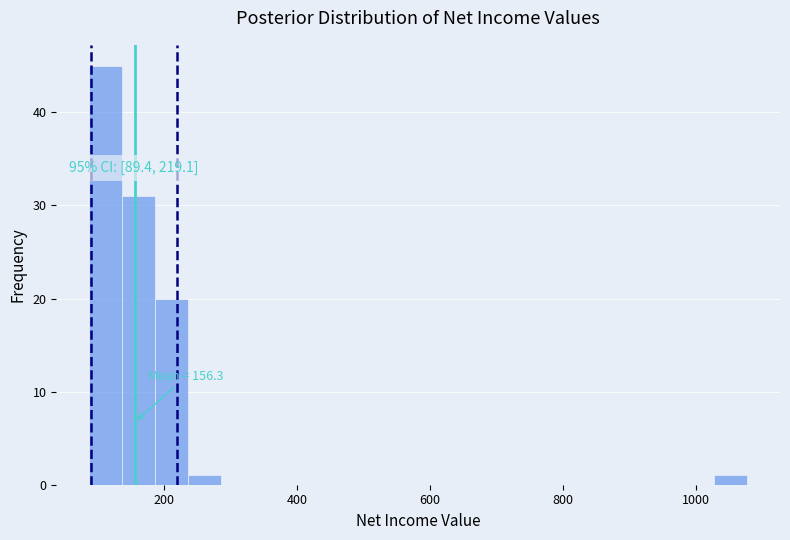

Around what value on the x-axis is the tallest bar? Give the approximate position of its centre, as read against the axis.

120